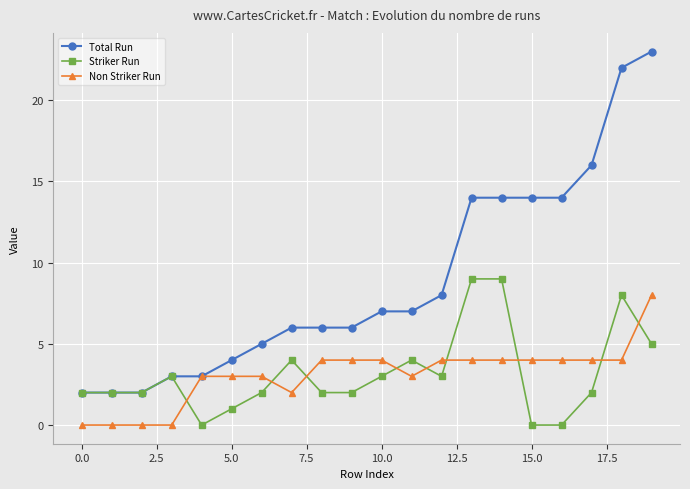

Which series has the largest total across all categories?

Total Run